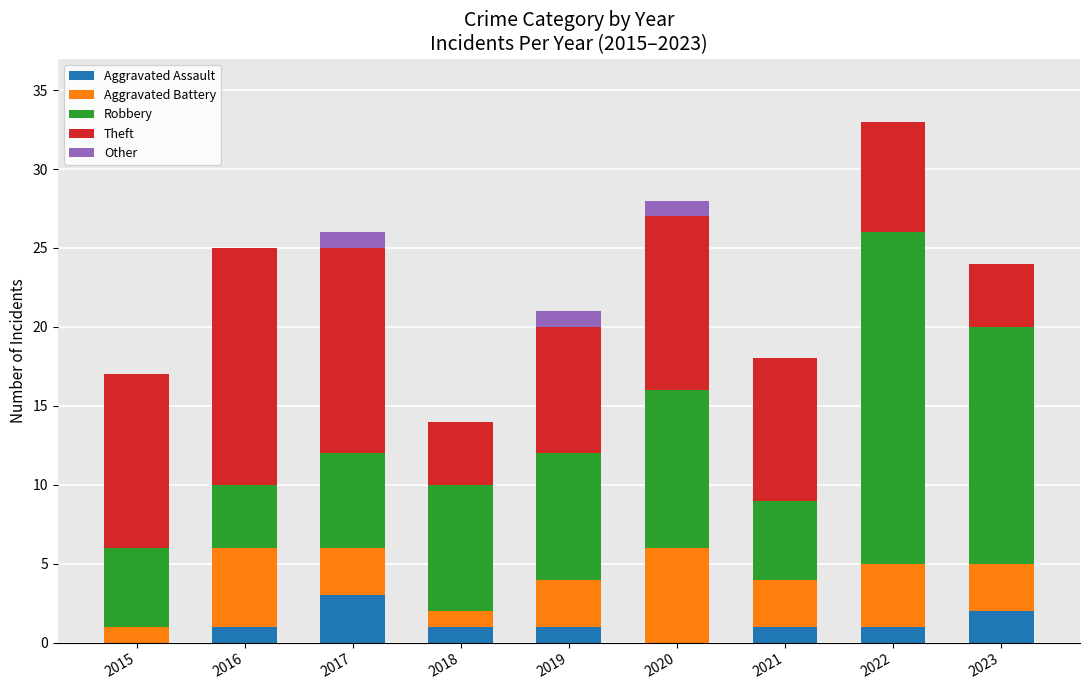

At which category is the sum across all series the highest?

2022